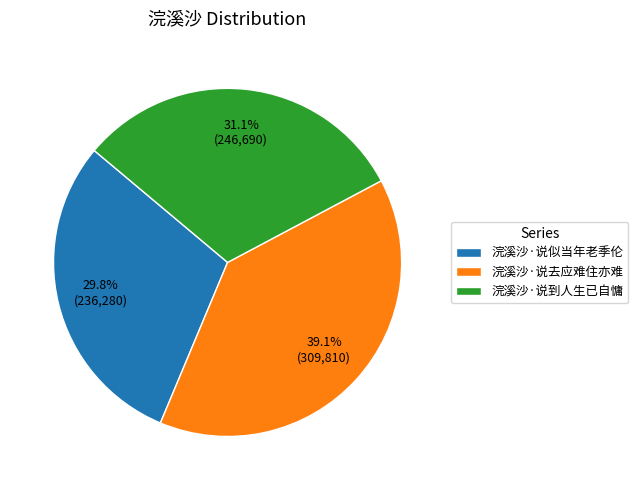

To the nearest percent, what is the difference between the 浣溪沙·说到人生已自慵 and 浣溪沙·说去应难住亦难 slice percentages?

8%